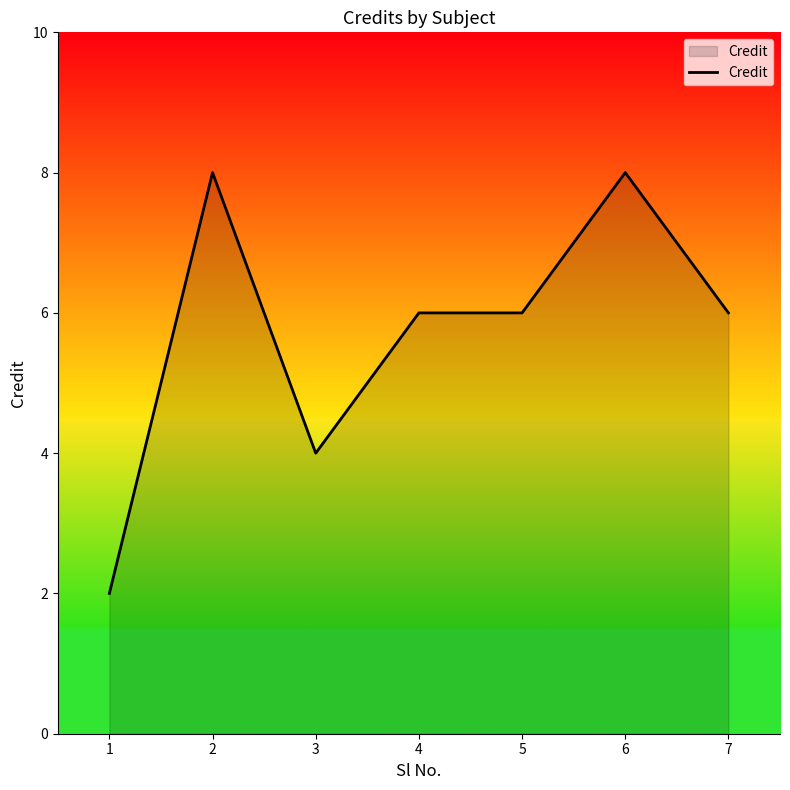

The value at 7 is 6. True or false?

True